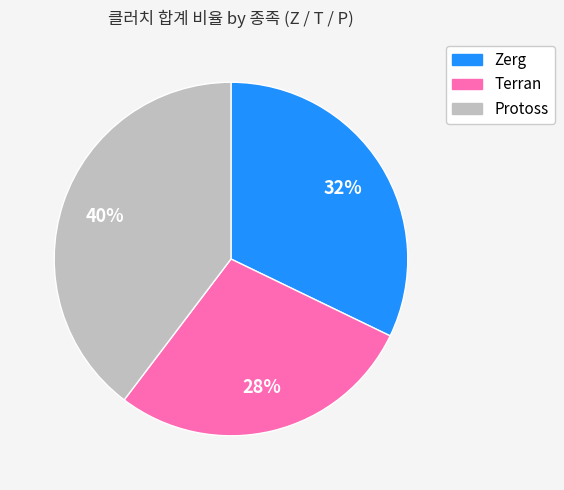

Rank the categories by value from lowest to highest.

Terran, Zerg, Protoss